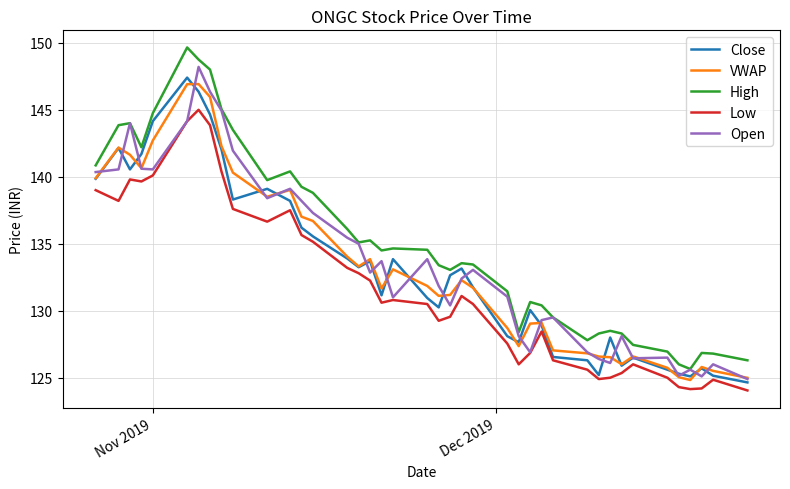

True or false: High and Low cross at least once.

False